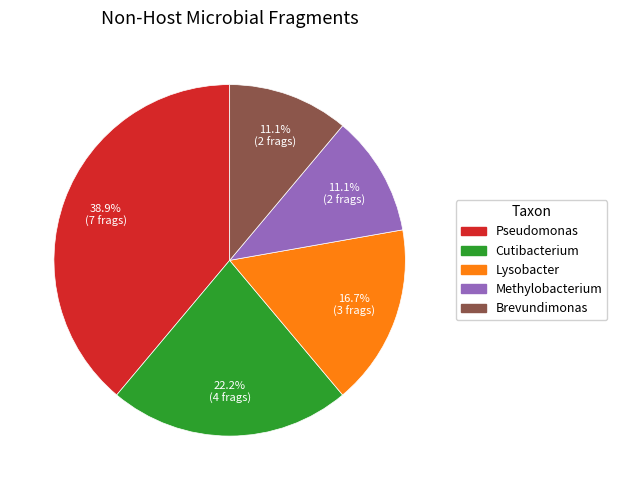

True or false: Pseudomonas accounts for 33% of the total.

False